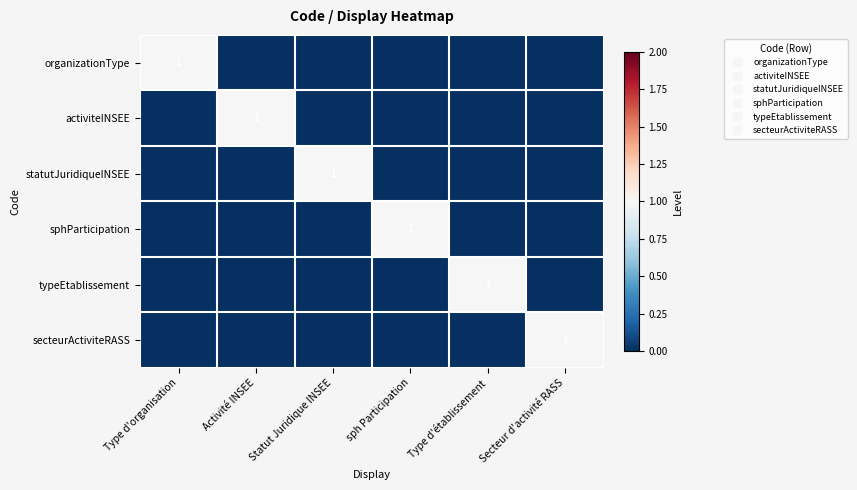

Which has a higher value, Activité INSEE or sph Participation?

Activité INSEE